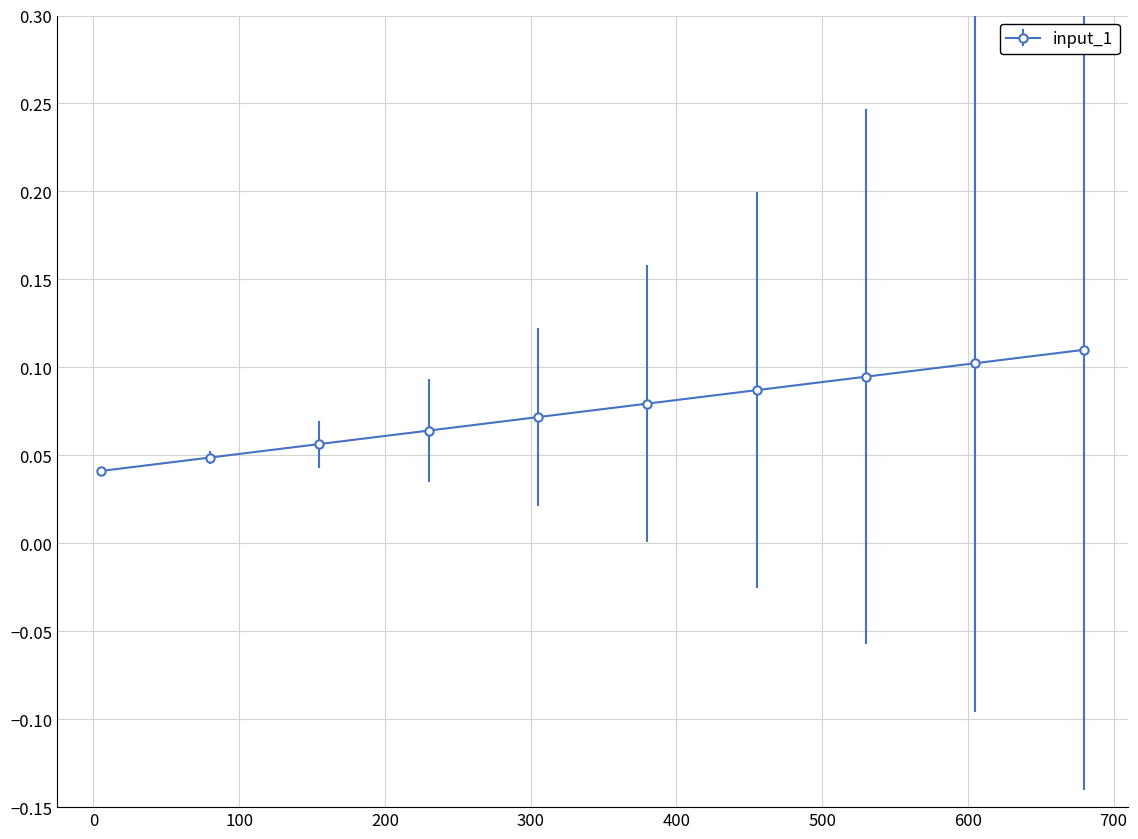

What is the sum of all values?

0.8